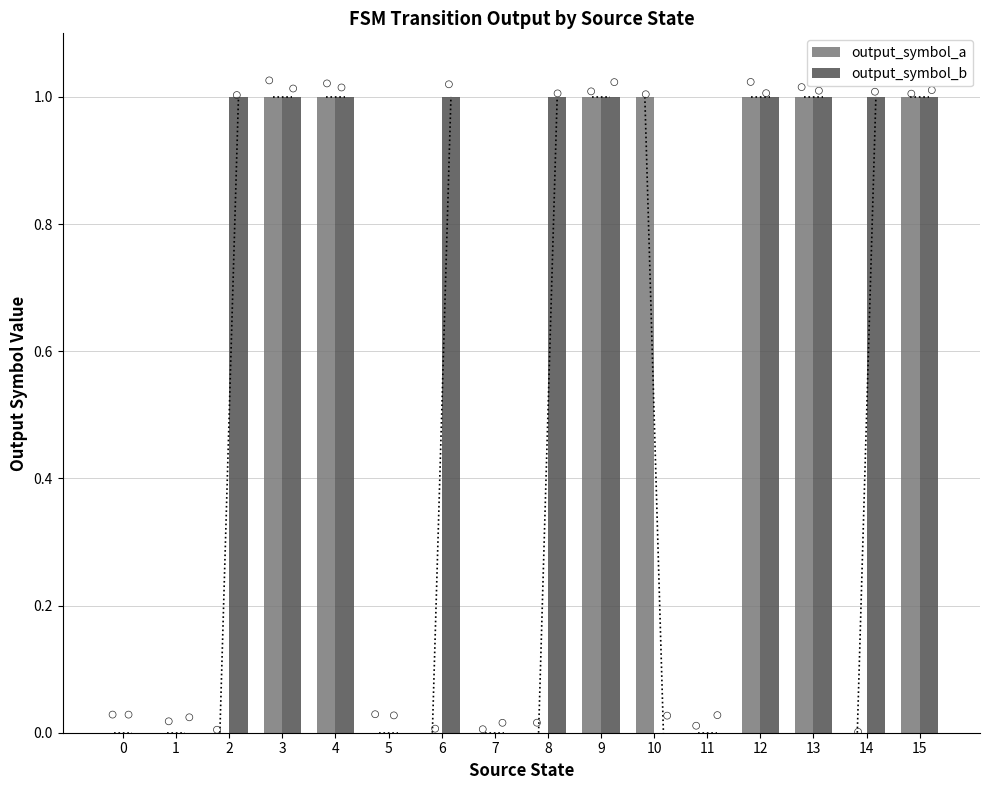

What is the total value across all series at 3?

2